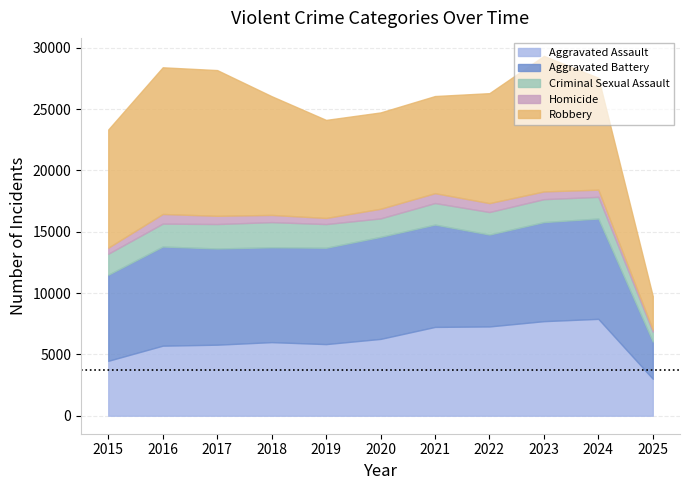

Where do Aggravated Battery and Robbery first cross each other?

2019 and 2020